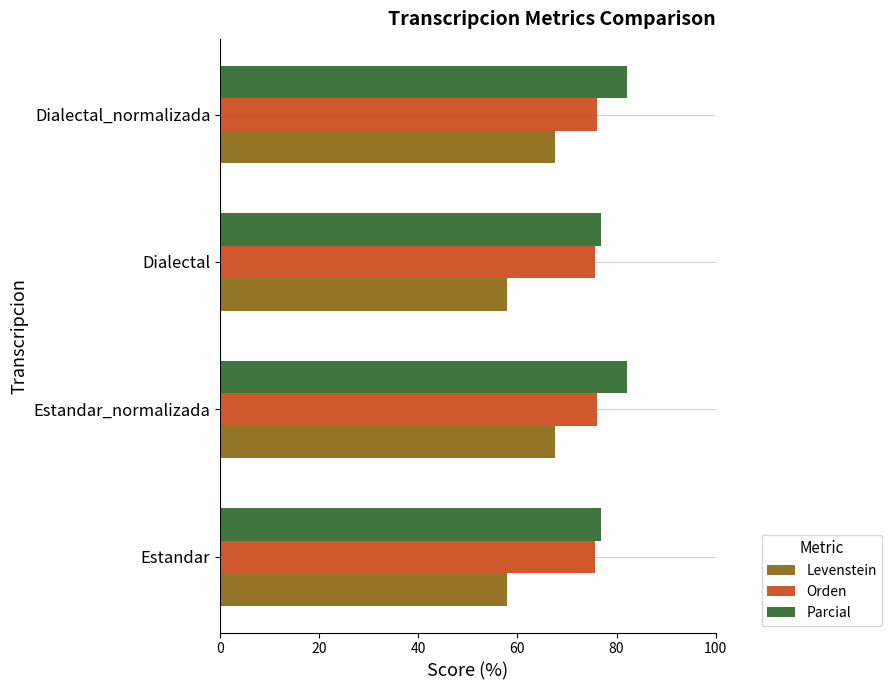

How many data points in Parcial are less than 82?

2